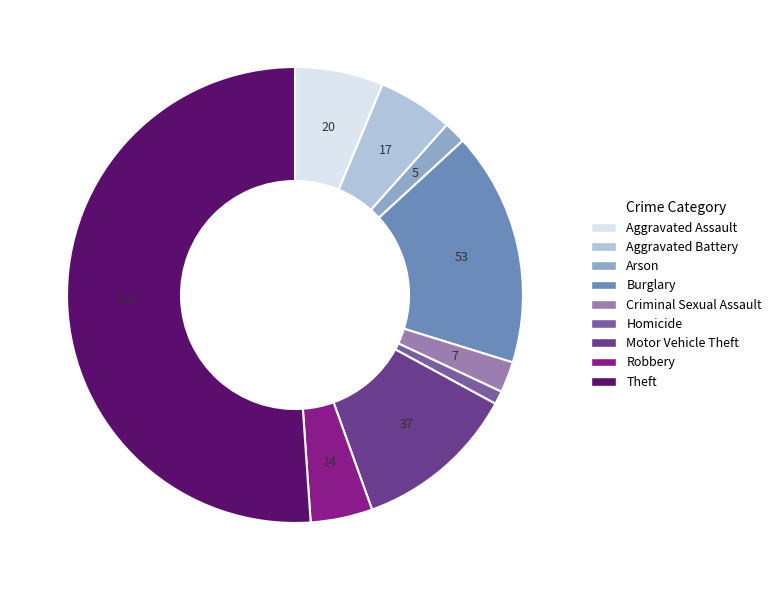

Which has a higher value, Burglary or Criminal Sexual Assault?

Burglary